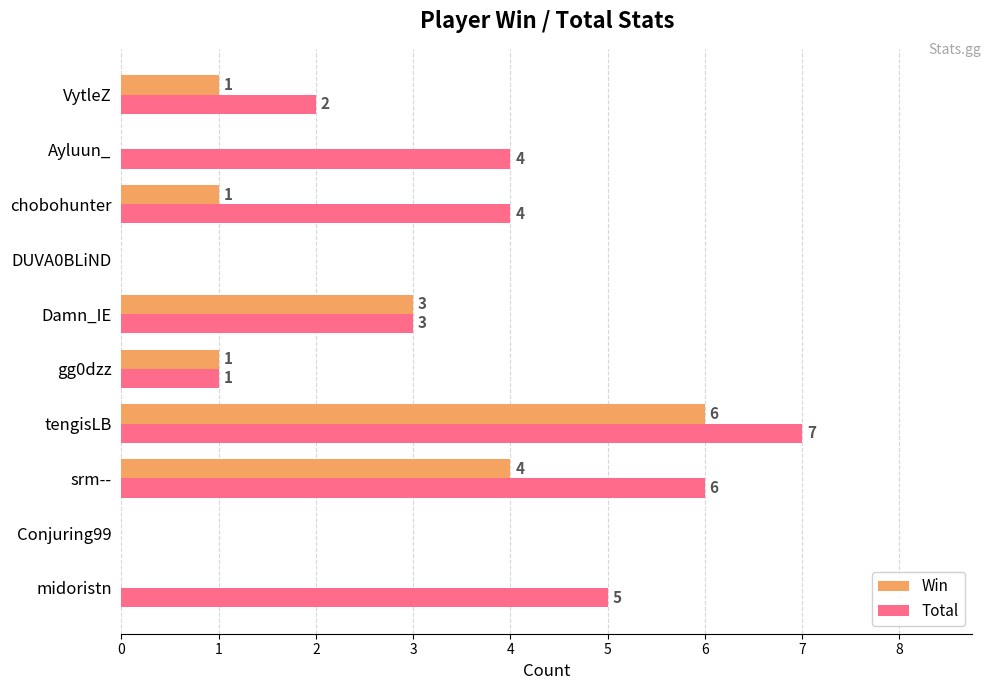

Which series has the largest total across all categories?

Total